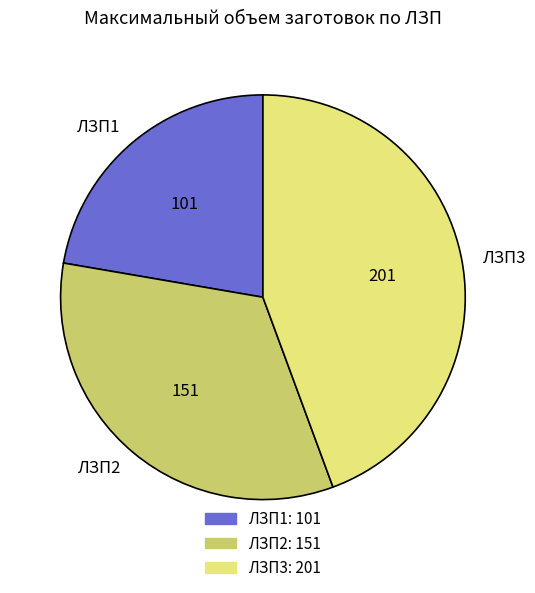

Which slice is the smallest?

ЛЗП1